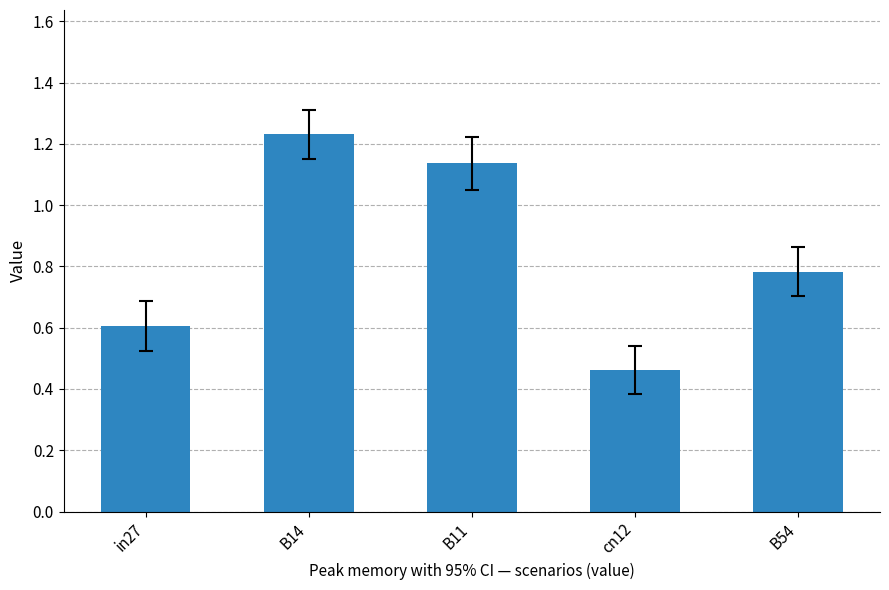

Where is the data nearest to the value 0?

cn12